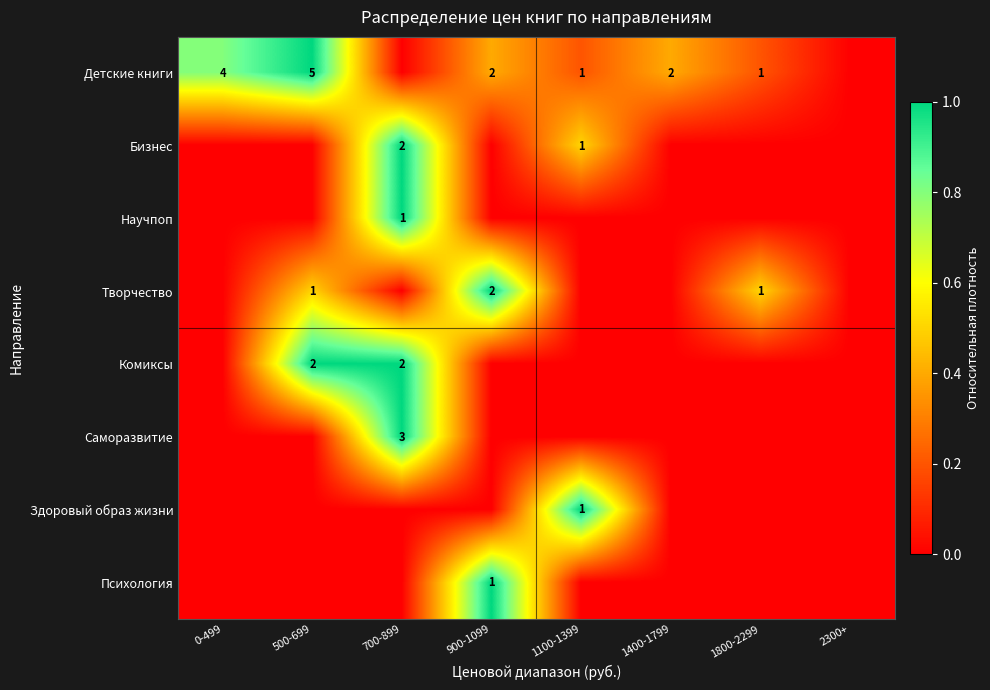

The value of Детские книги at 1400-1799 is 1. True or false?

False